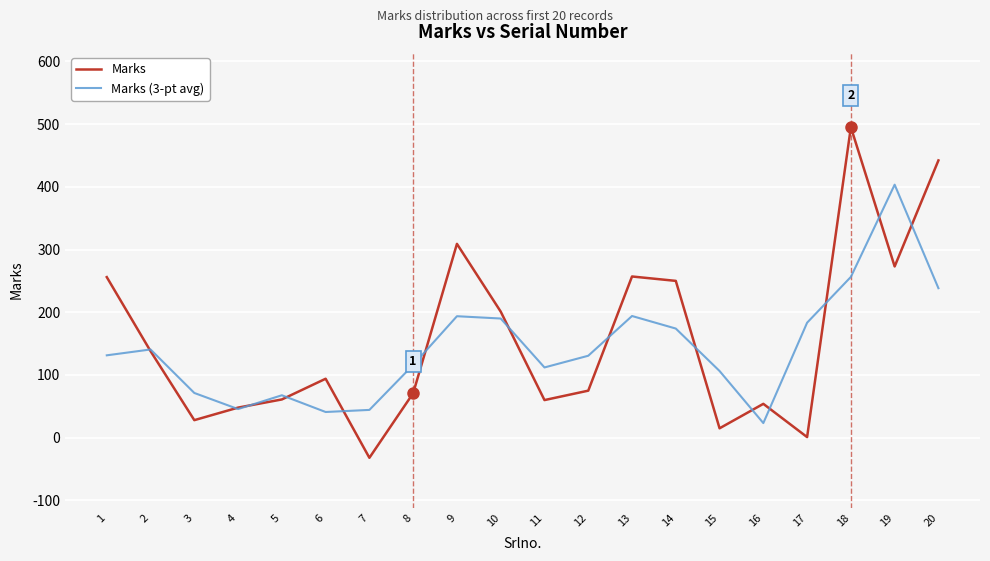

At which label does Marks (3-pt avg) reach its peak?

19